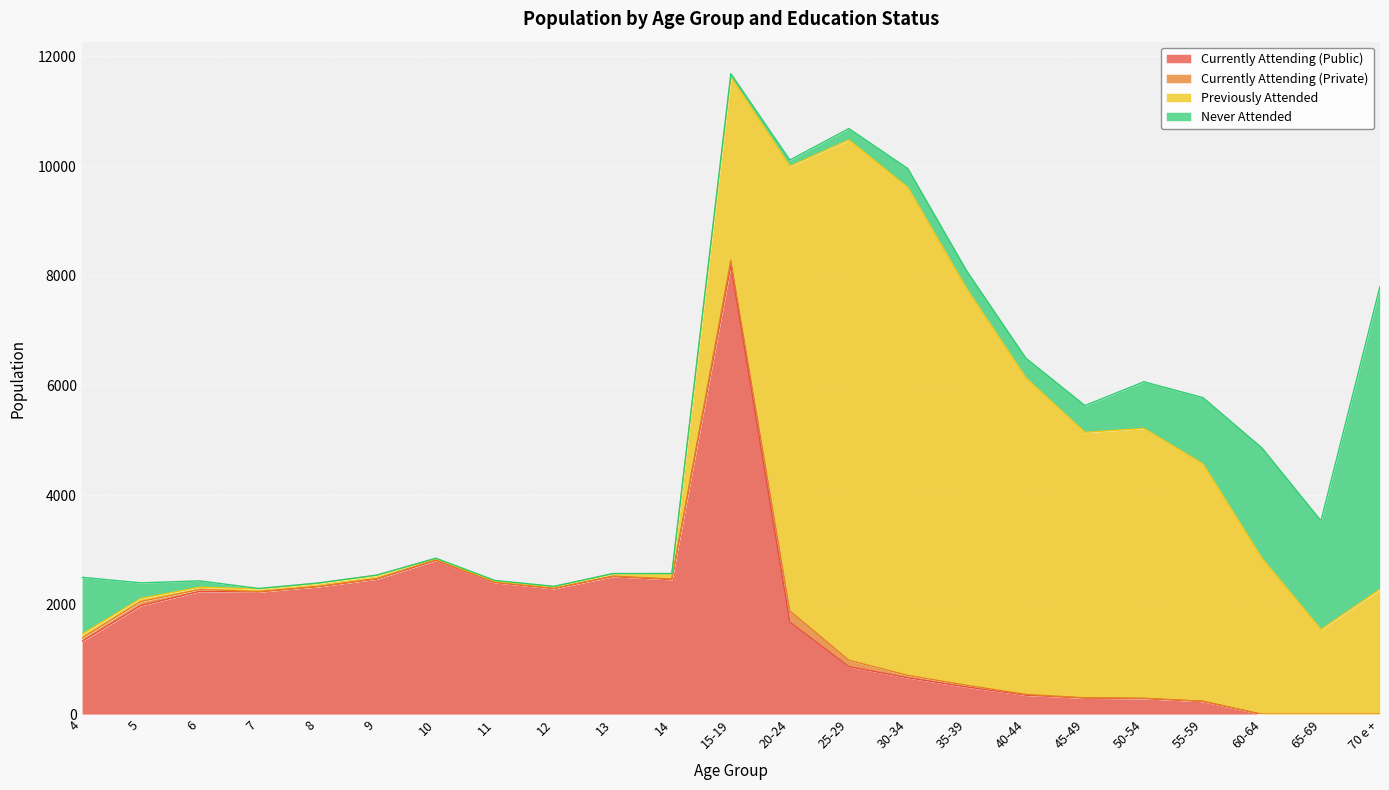

In Never Attended, how many points are higher than both neighbors (excluding endpoints)?

3